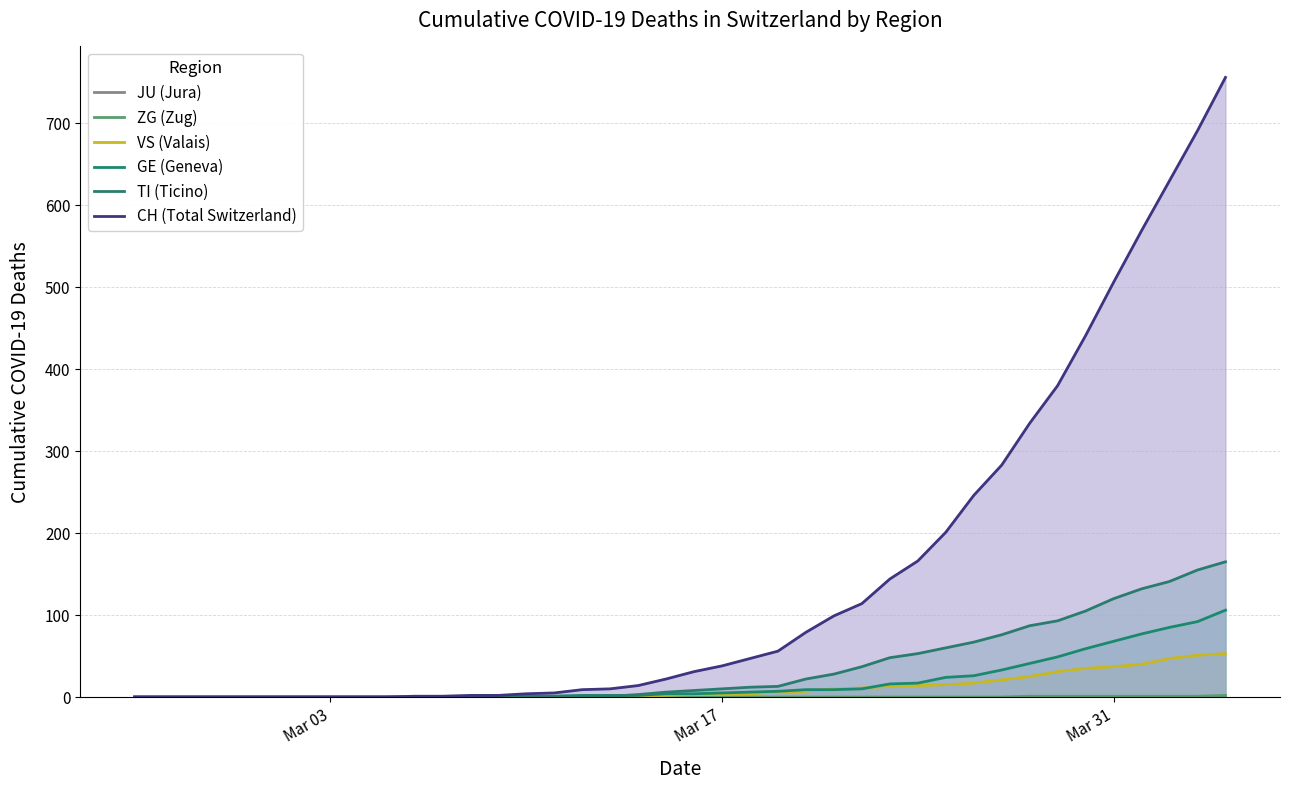

What is the average value of the CH (Total Switzerland) series?

147